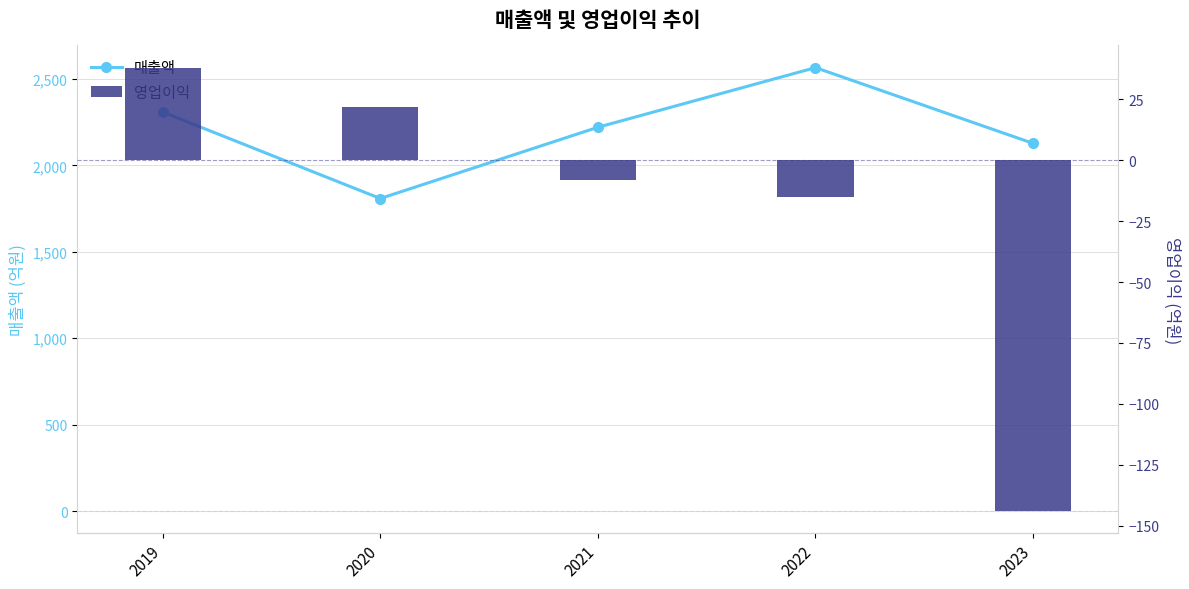

How many values in the 영업이익 series are below -8?

2